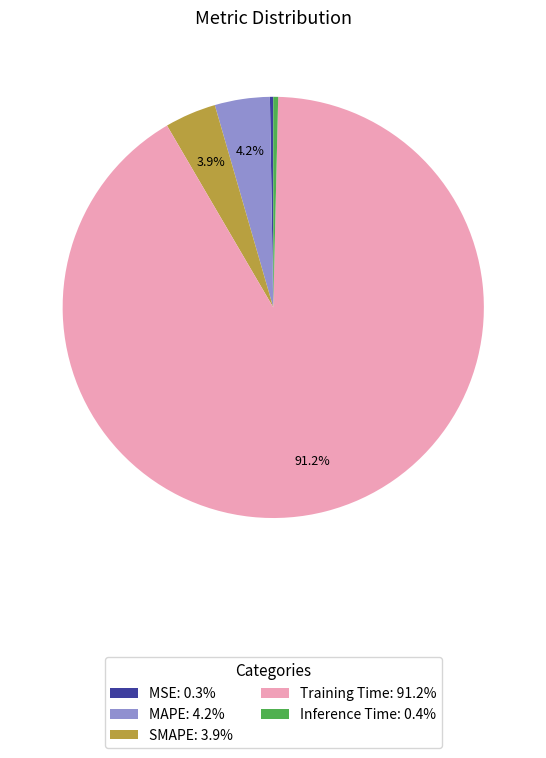

Which category has the biggest portion of the pie?

Training Time